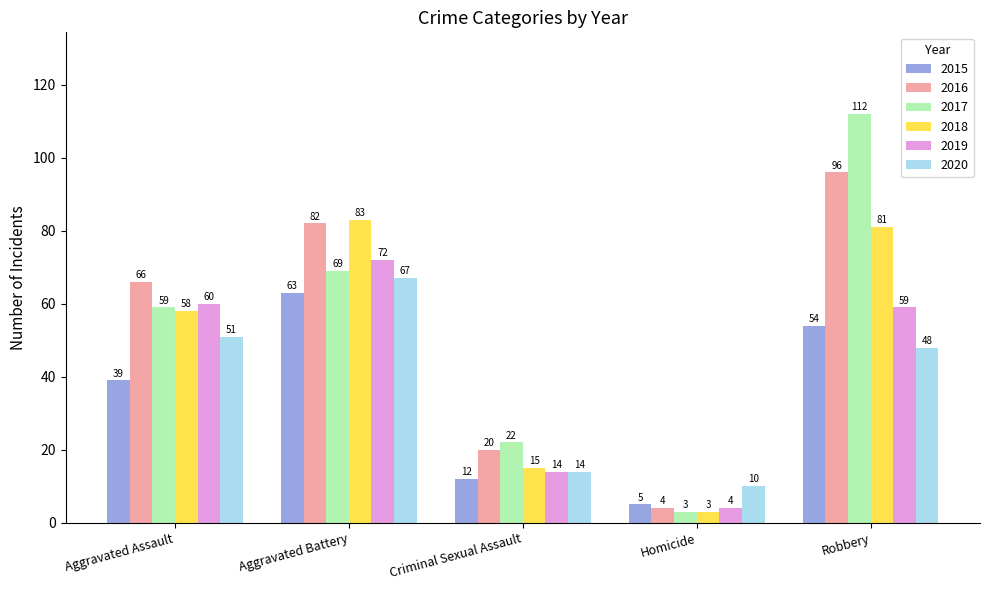

Count the number of data series in this chart.

6